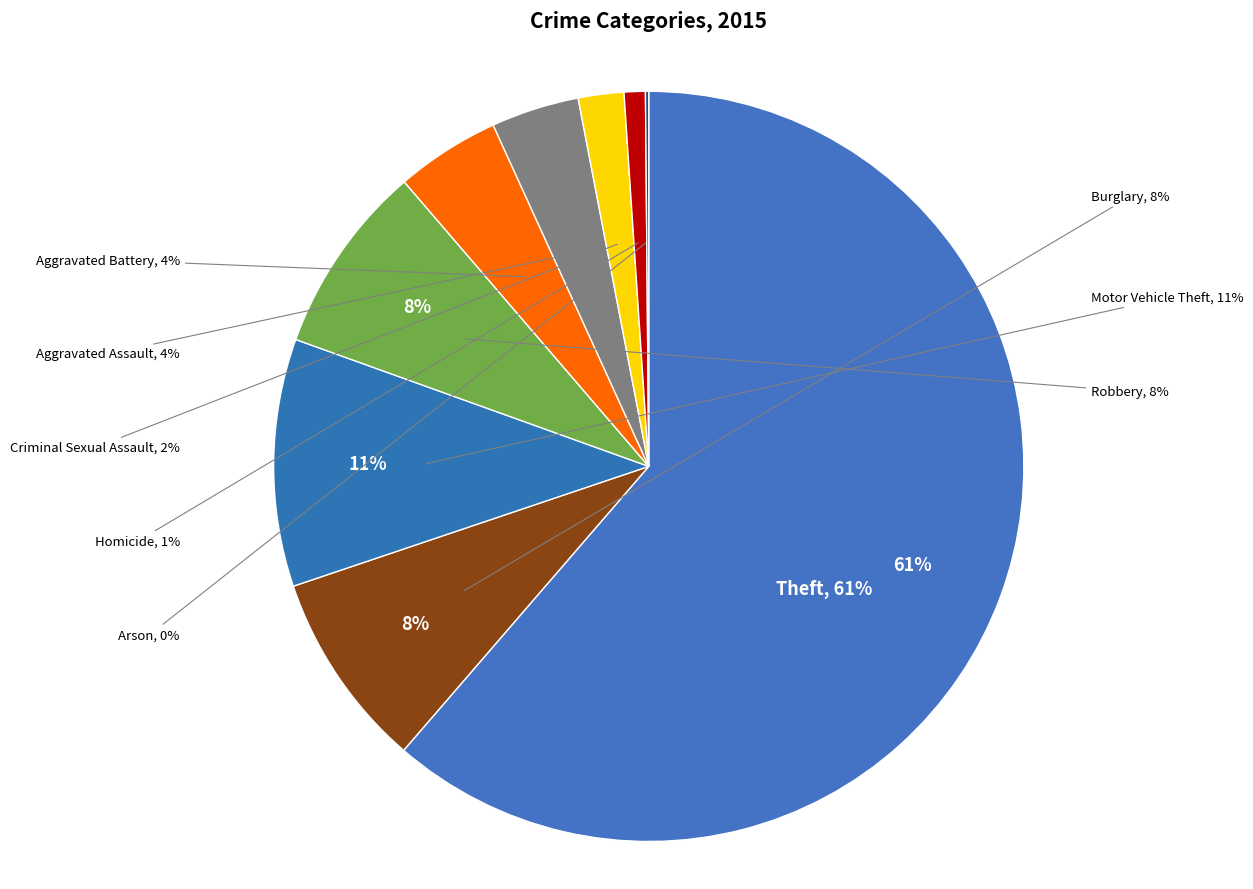

What percentage is NOT represented by Criminal Sexual Assault?

98.0%